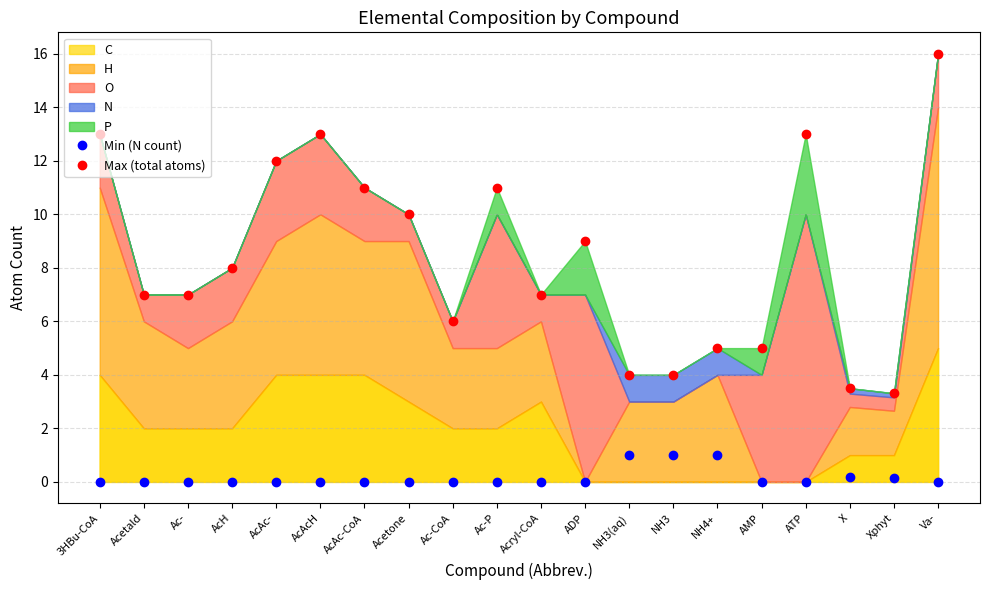

How many data points does each series have?

20